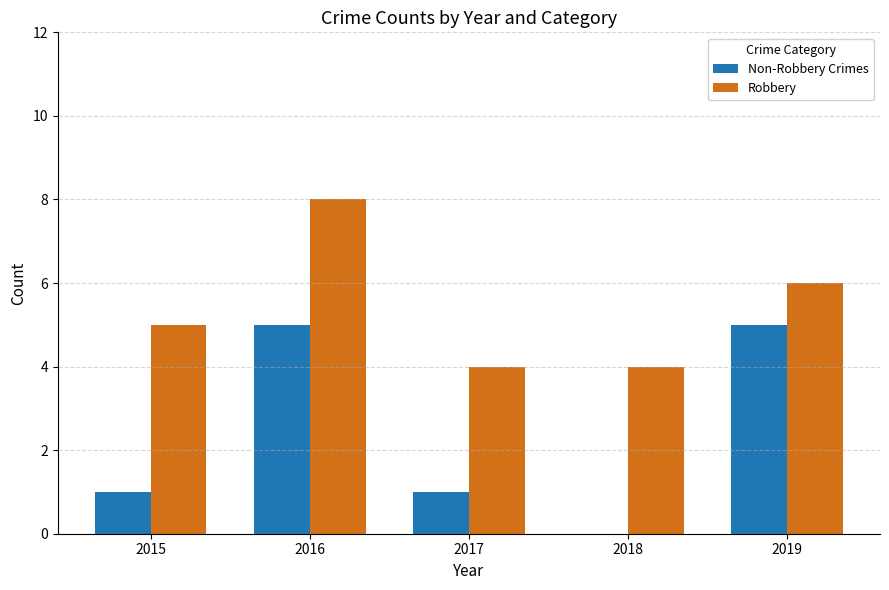

What is the maximum value for Non-Robbery Crimes?

5